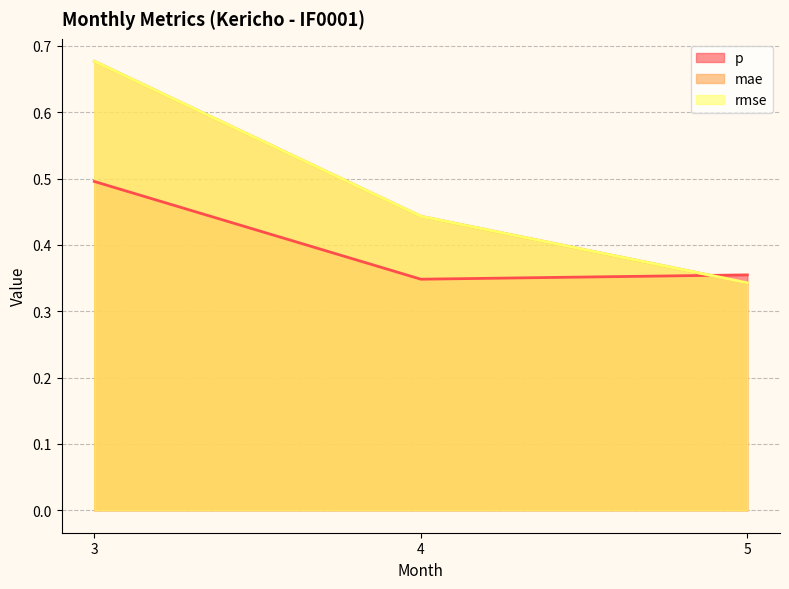

The value of p at 4 is 0.5. True or false?

False